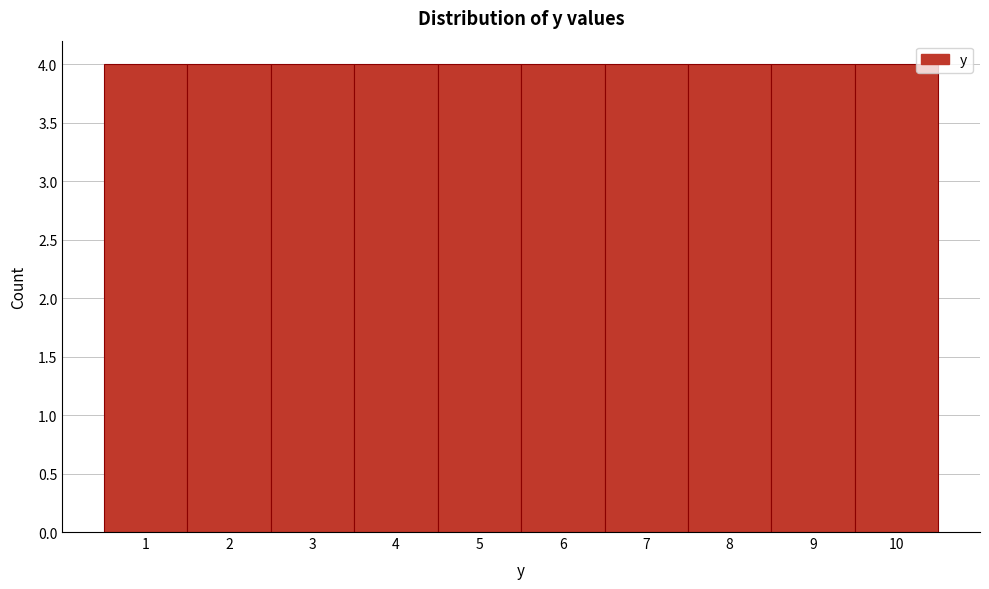

Reading left to right, transcribe this chart: for each bar, give the range it covers on the x-axis and its height. The values are not printed on the chart, so give them approximately, as read against the axis.

0.5 to 1.5: 4
1.5 to 2.5: 4
2.5 to 3.5: 4
3.5 to 4.5: 4
4.5 to 5.5: 4
5.5 to 6.5: 4
6.5 to 7.5: 4
7.5 to 8.5: 4
8.5 to 9.5: 4
9.5 to 10.5: 4